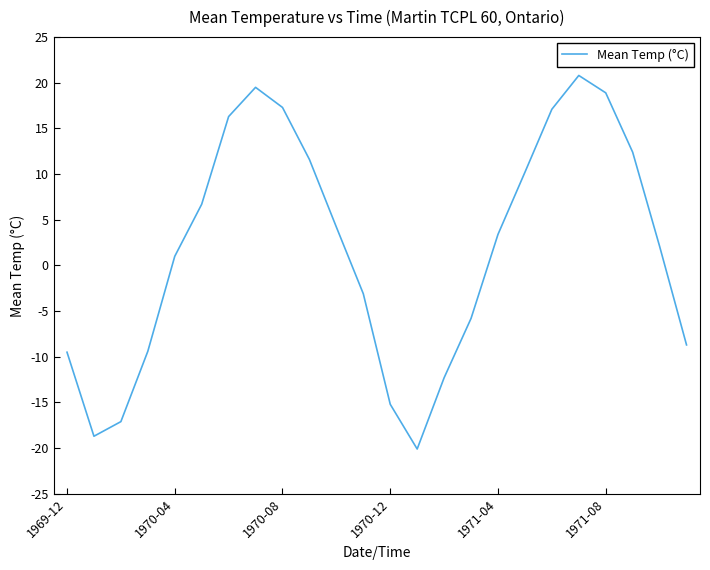

What is the minimum value shown in the chart?

-20.1